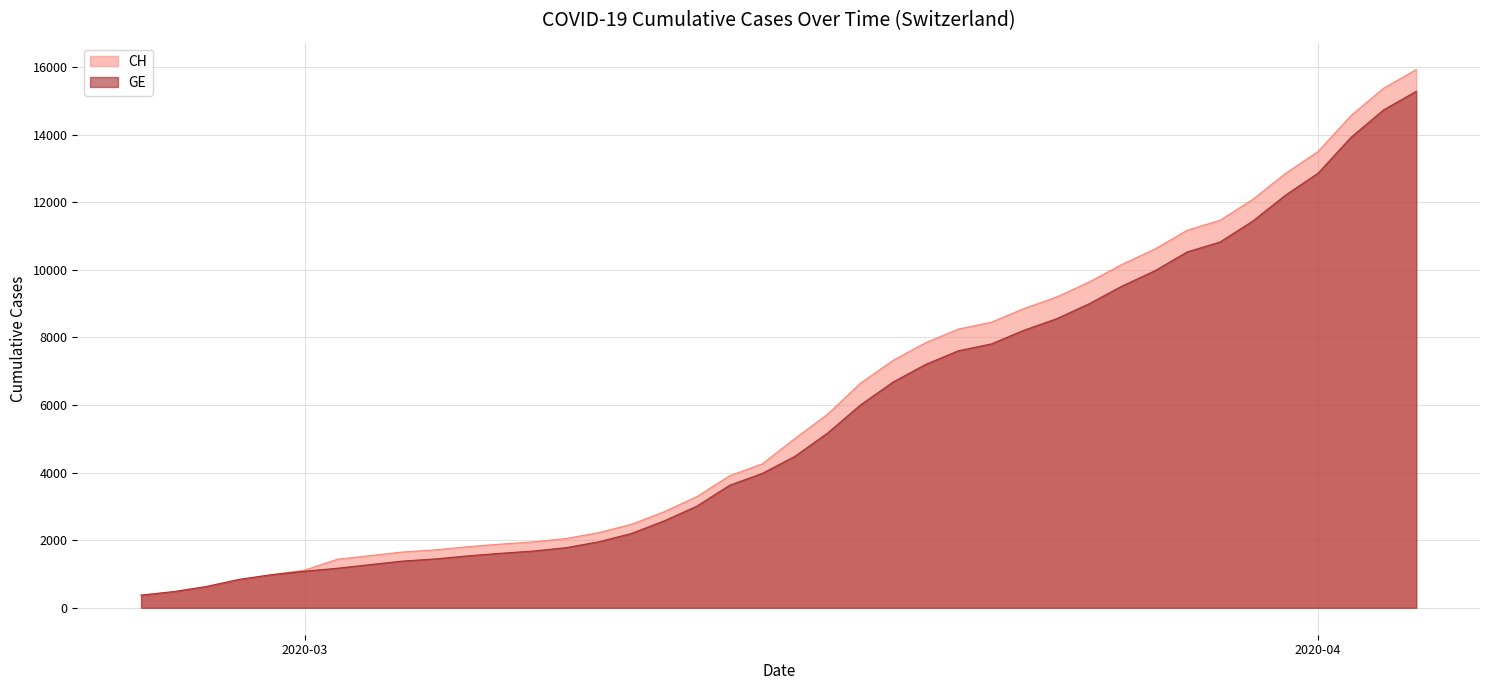

What is the average value of the CH series?

6053